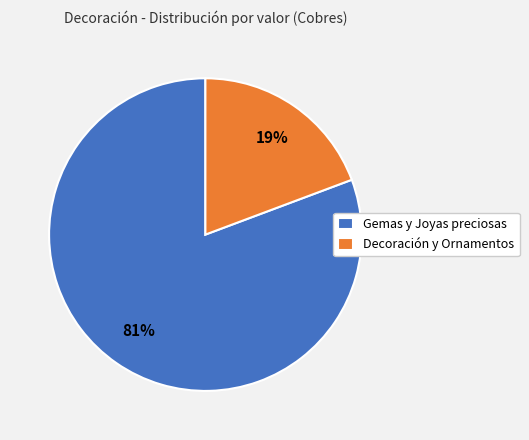

Does any single category account for the majority?

Yes